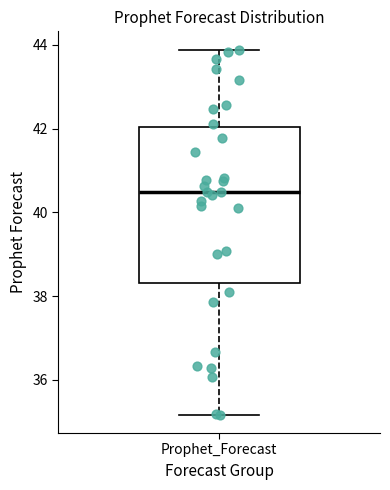

Transcribe this box plot: give where the median line is, the range the box spans, and where the two whiskers end, as read against the y-axis. The values are not printed on the chart, so give them approximately, as read against the axis.

median 40.4, box 38.4 to 42.0, whiskers 35.2 to 43.8